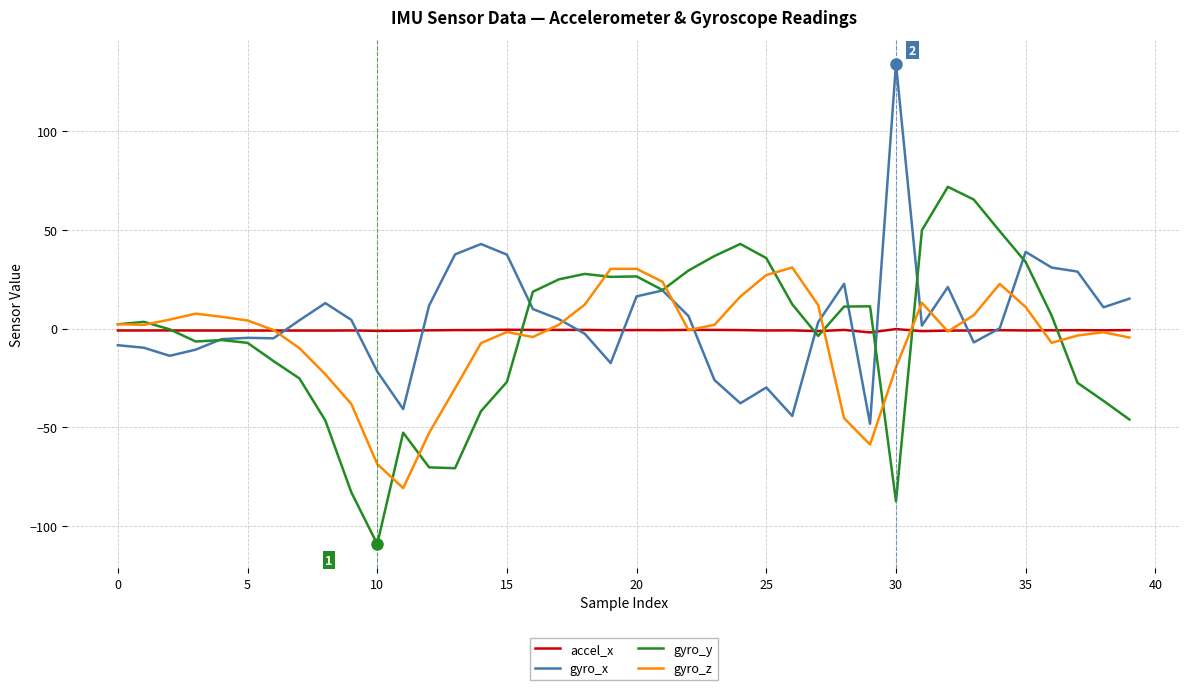

What is the greatest value displayed?

134.0